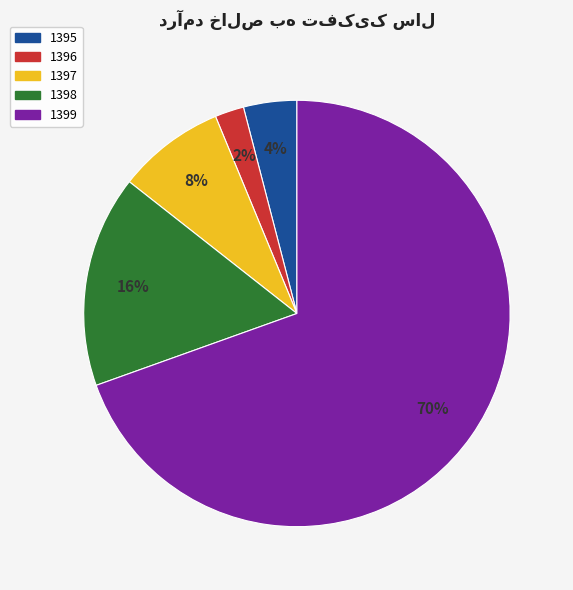

To the nearest percent, what portion does 1399 represent?

70%